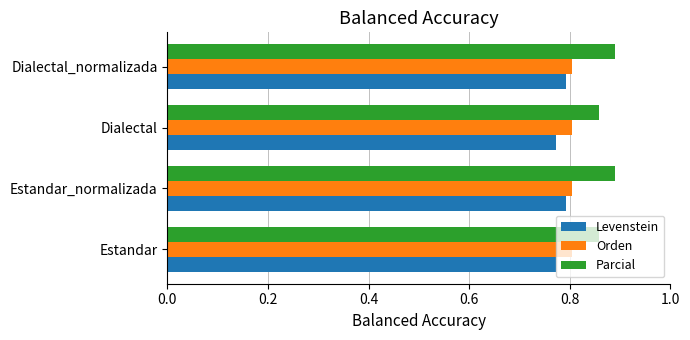

Is it true that Levenstein equals 0.8 at Estandar?

True